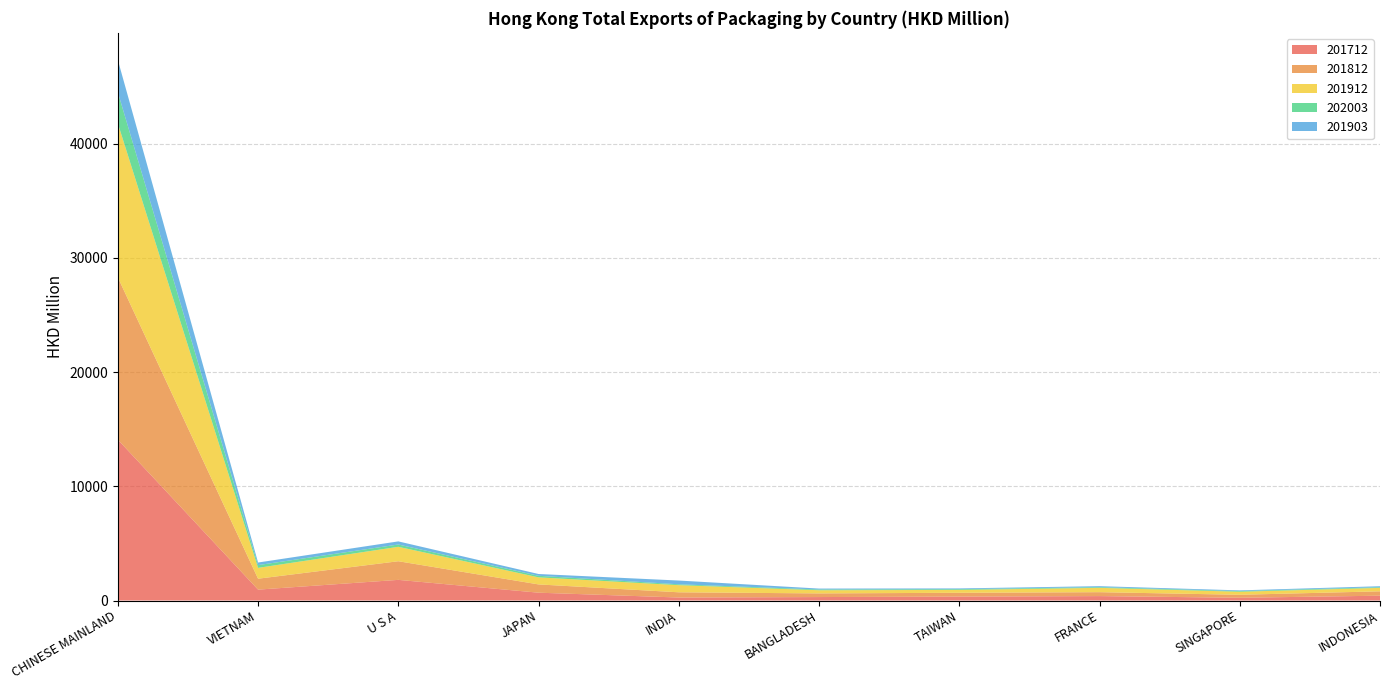

Reading left to right, list all the values displayed in this chart.

201712: CHINESE MAINLAND=14081.6	VIETNAM=953.5	U S A=1807.9	JAPAN=685.5	INDIA=262.1	BANGLADESH=303.5	TAIWAN=342.7	FRANCE=387.4	SINGAPORE=241.0	INDONESIA=422.7
201812: CHINESE MAINLAND=14208.8	VIETNAM=956.5	U S A=1631.1	JAPAN=724.0	INDIA=457.6	BANGLADESH=318.9	TAIWAN=334.3	FRANCE=343.4	SINGAPORE=261.3	INDONESIA=382.8
201912: CHINESE MAINLAND=13483.9	VIETNAM=949.0	U S A=1263.3	JAPAN=618.6	INDIA=624.5	BANGLADESH=278.2	TAIWAN=251.0	FRANCE=378.8	SINGAPORE=266.5	INDONESIA=302.6
202003: CHINESE MAINLAND=2724.2	VIETNAM=240.6	U S A=201.4	JAPAN=136.1	INDIA=74.8	BANGLADESH=65.6	TAIWAN=64.7	FRANCE=60.7	SINGAPORE=58.2	INDONESIA=57.4
201903: CHINESE MAINLAND=2828.3	VIETNAM=227.5	U S A=273.0	JAPAN=157.6	INDIA=330.2	BANGLADESH=80.1	TAIWAN=66.6	FRANCE=85.3	SINGAPORE=60.6	INDONESIA=85.8